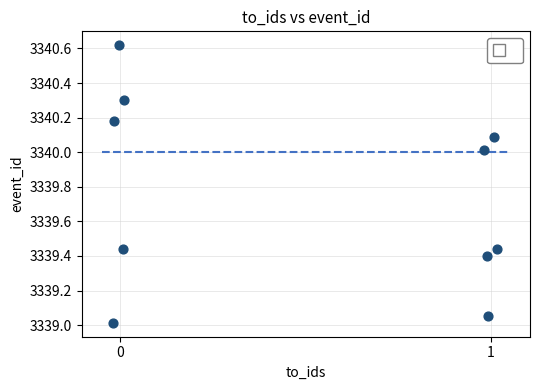

What is the range of Y values (max minus min)?

1.6